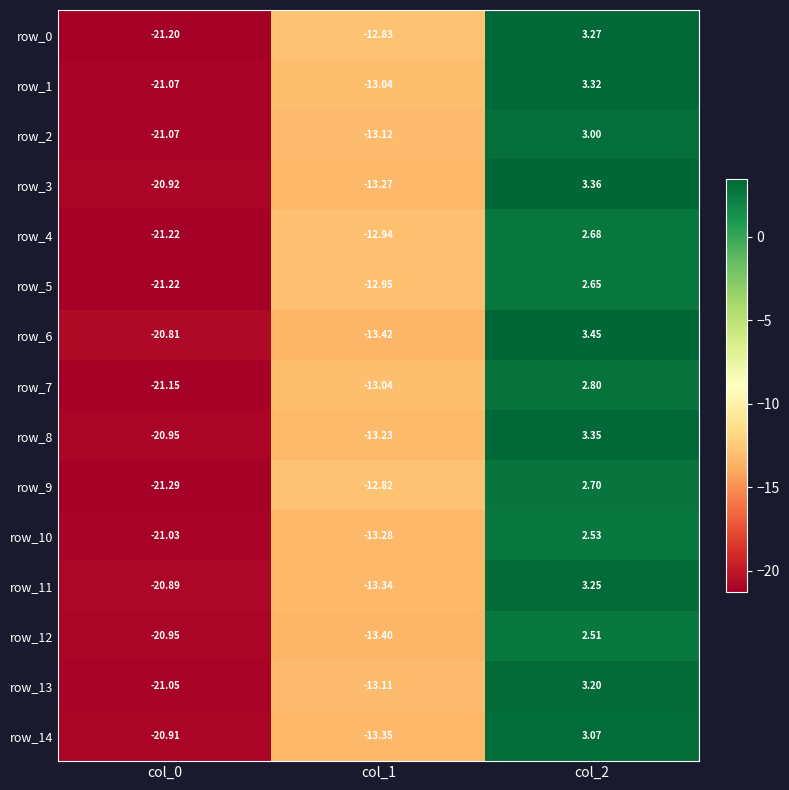

What is the smallest value displayed?

-21.3